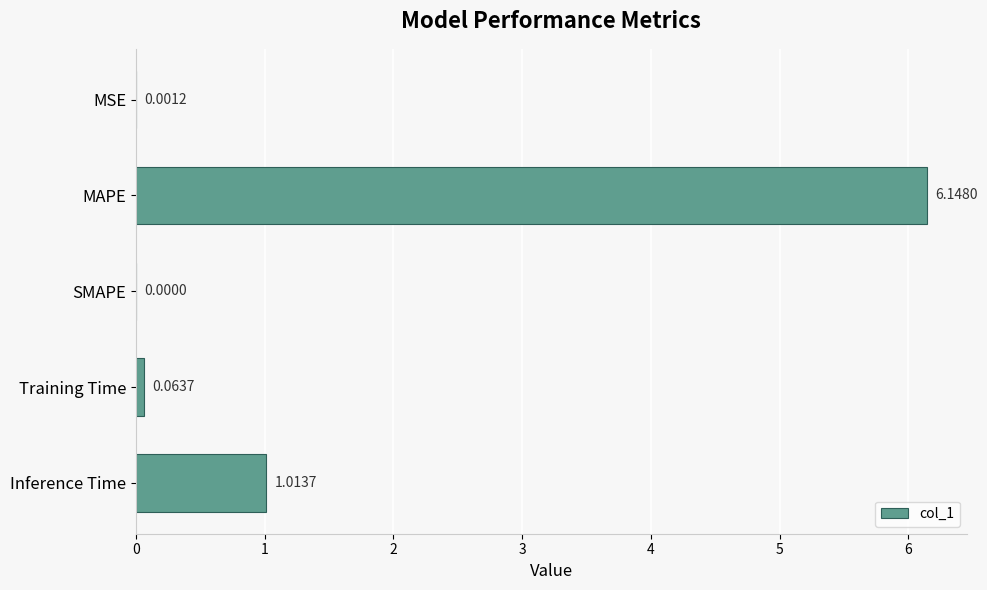

Between MAPE and MSE, which is larger?

MAPE